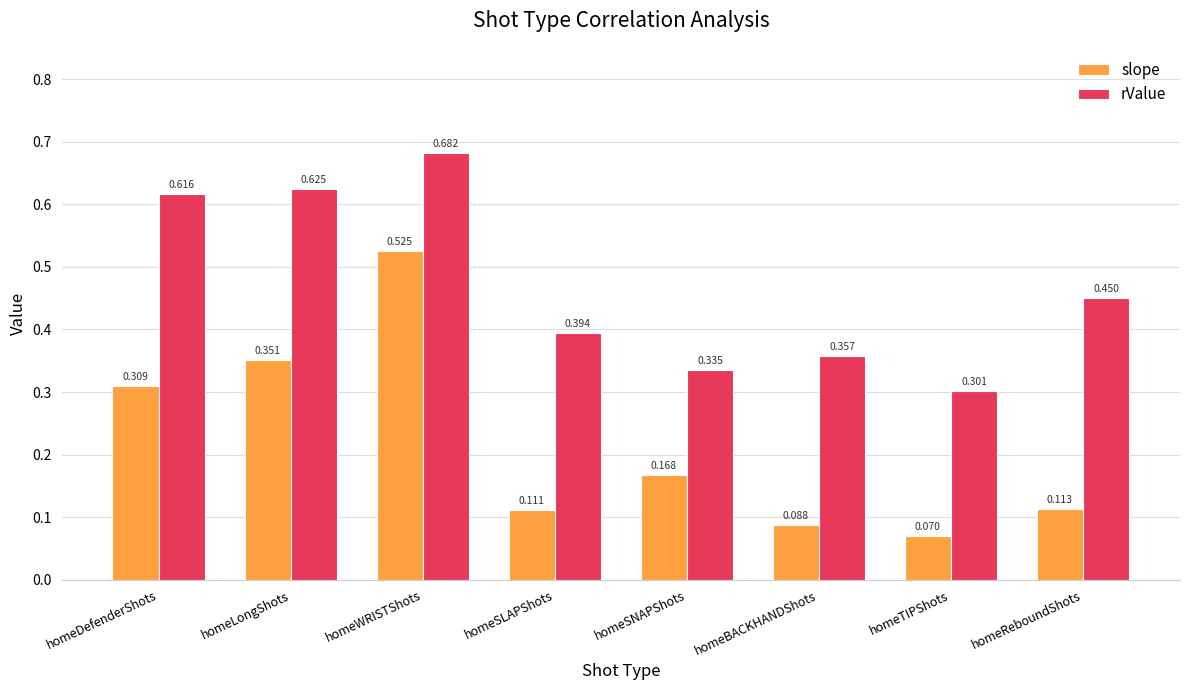

What position from the left is homeBACKHANDShots?

6